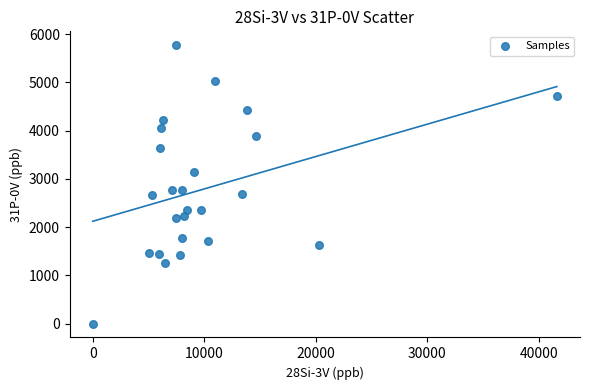

What is the range of Y values (max minus min)?

5771.0